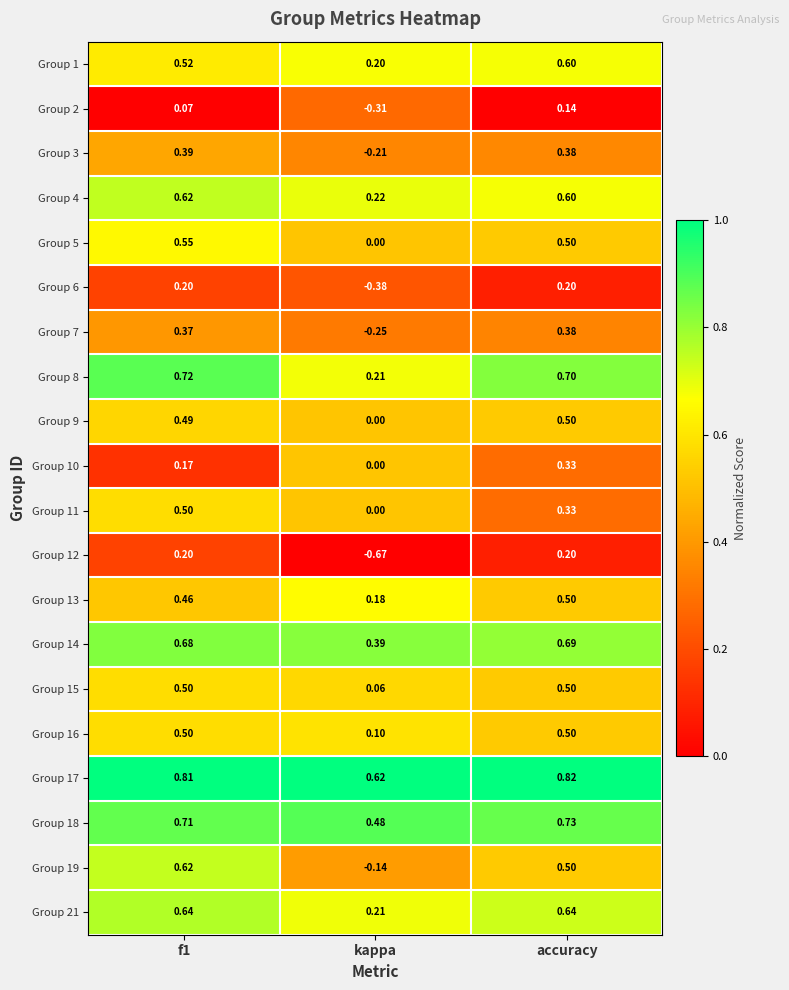

Which category has the lowest value in the Group 21 series?

kappa